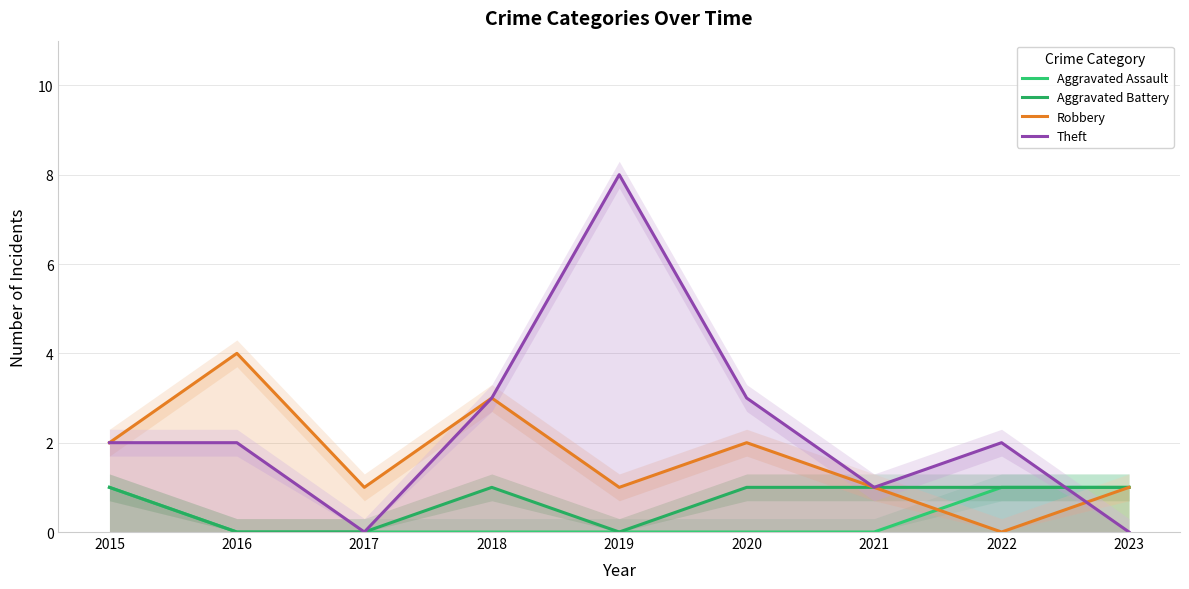

At which category is the sum across all series the highest?

2019